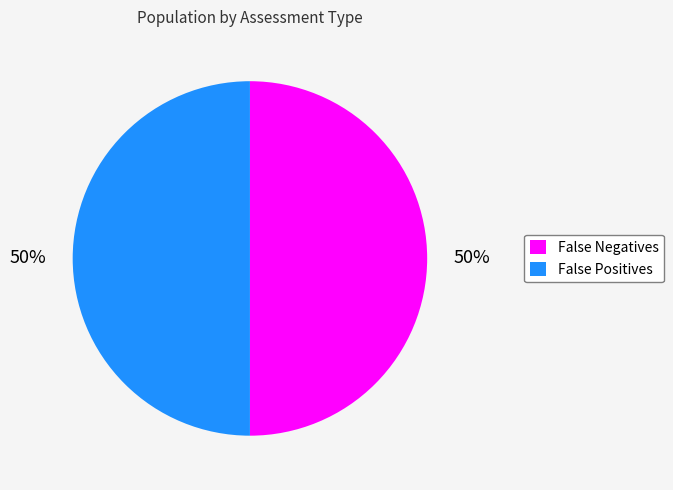

The False Negatives slice represents 50% of the pie. True or false?

True